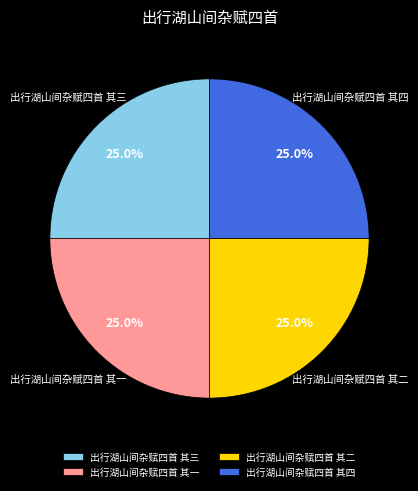

What is the total percentage of 出行湖山间杂赋四首 其三 and 出行湖山间杂赋四首 其一?

50.0%